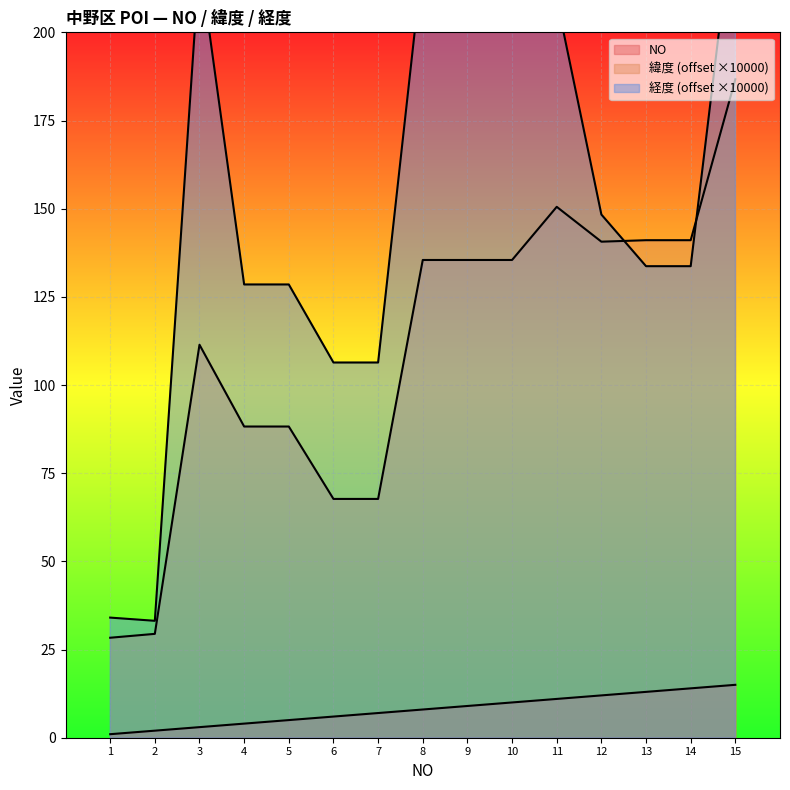

True or false: 緯度 and NO intersect in this chart.

False